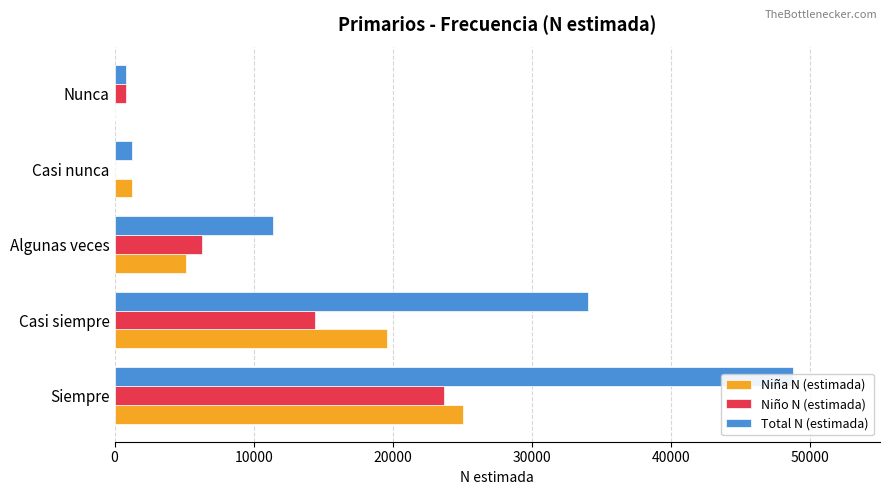

At how many categories does at least one series exceed 33130?

2